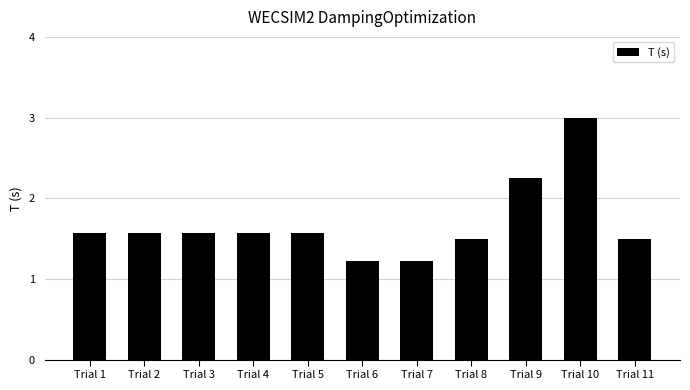

Which category has the highest value across all series?

Trial 10